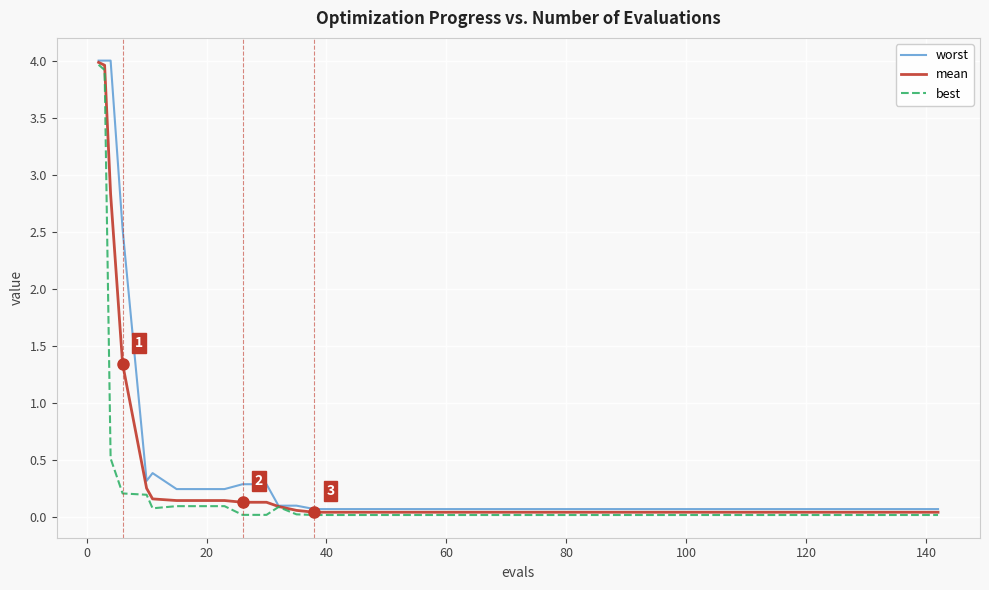

What is the greatest value displayed?

4.0